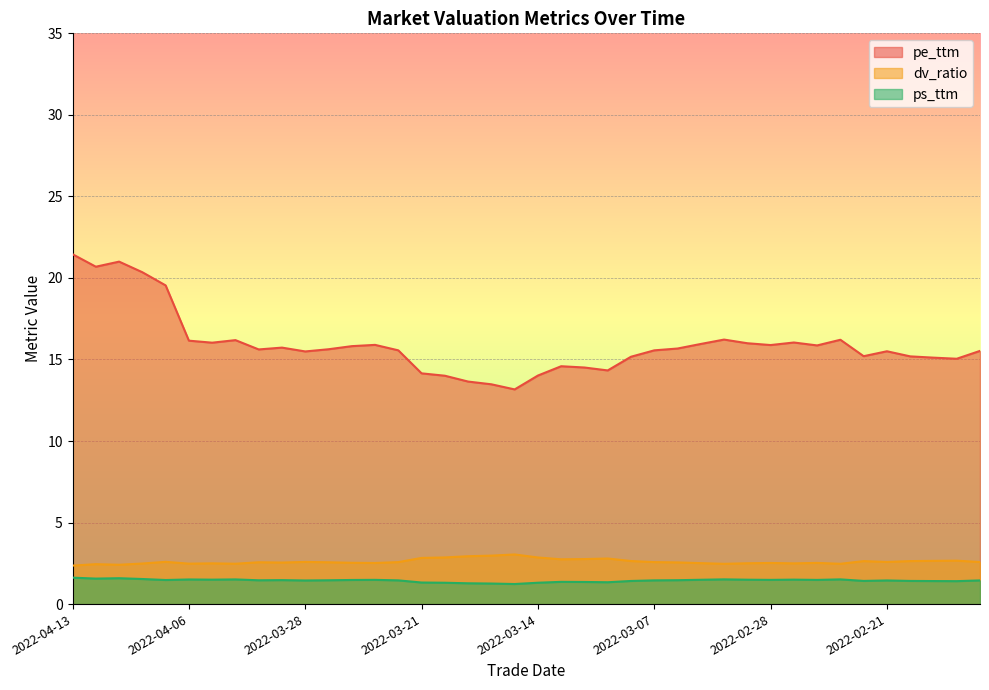

What is the difference between the second highest and second lowest values in the ps_ttm series?

0.3